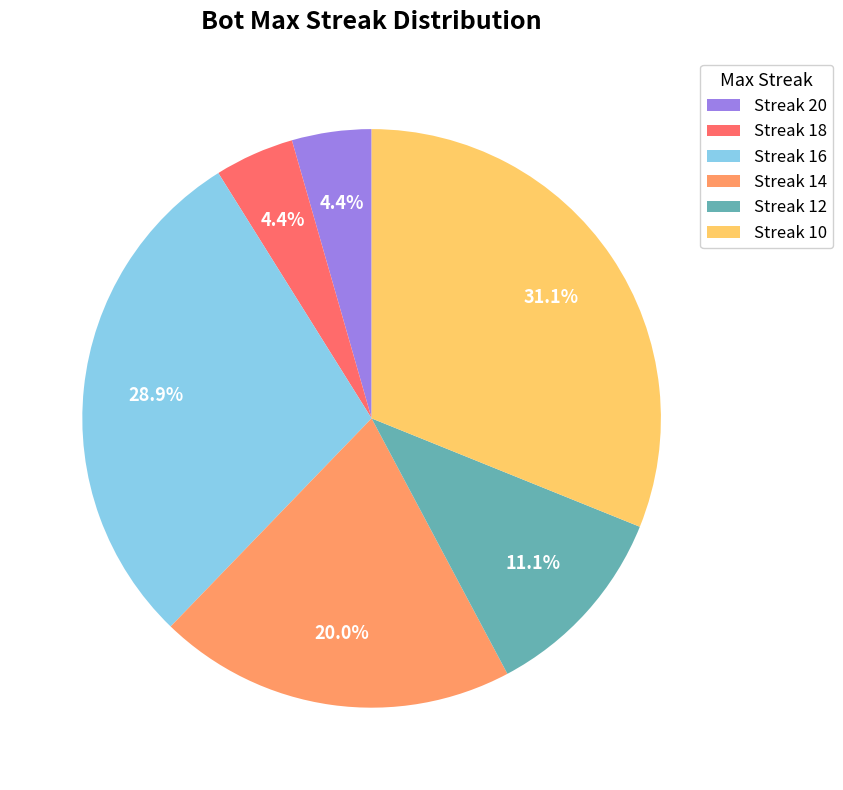

Does any single category account for the majority?

No